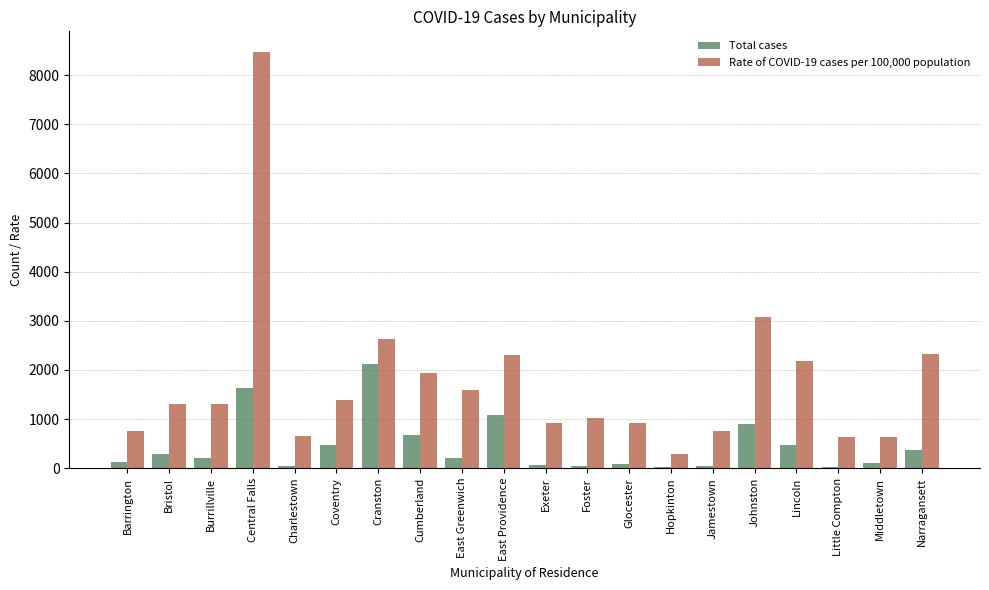

What is the total value across all series at Hopkinton?

320